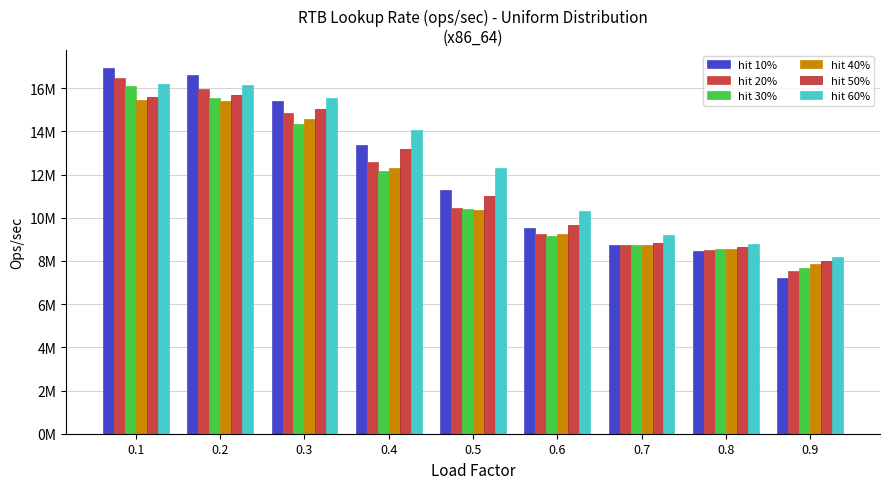

What is the average value of the hit 30% series?

11411705.9